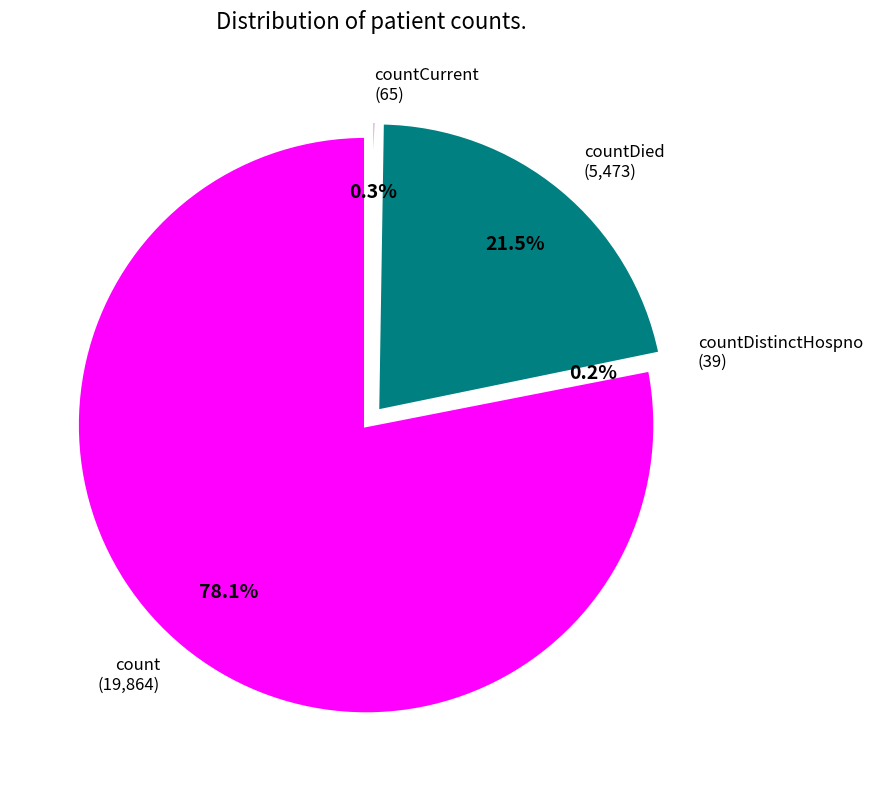

To the nearest percent, what is the difference between the countDistinctHospno and countDied slice percentages?

21%